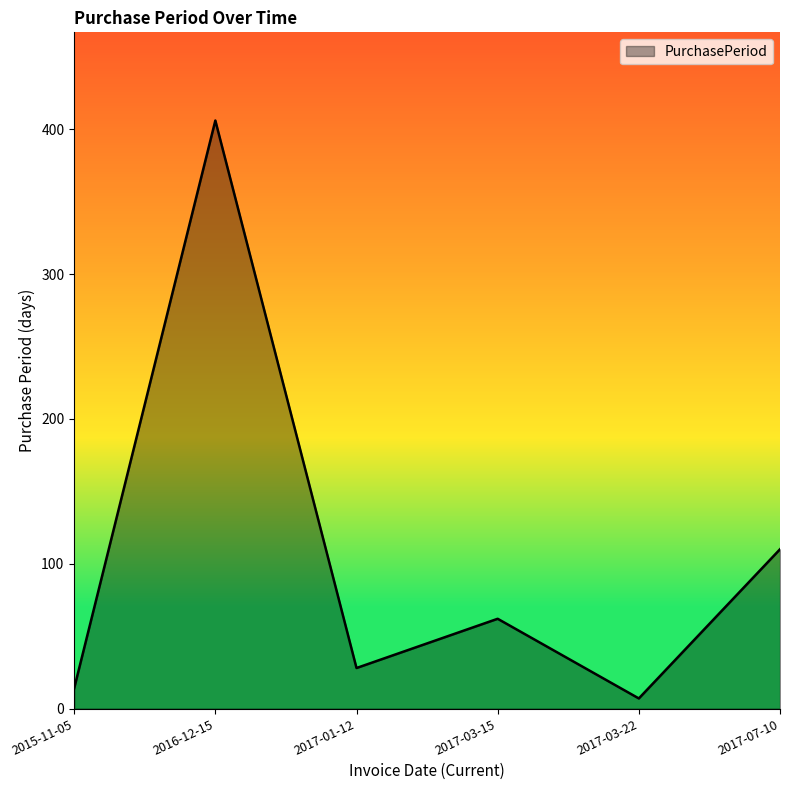

What is the change in value from 2015-11-05 to 2017-03-15?

+48